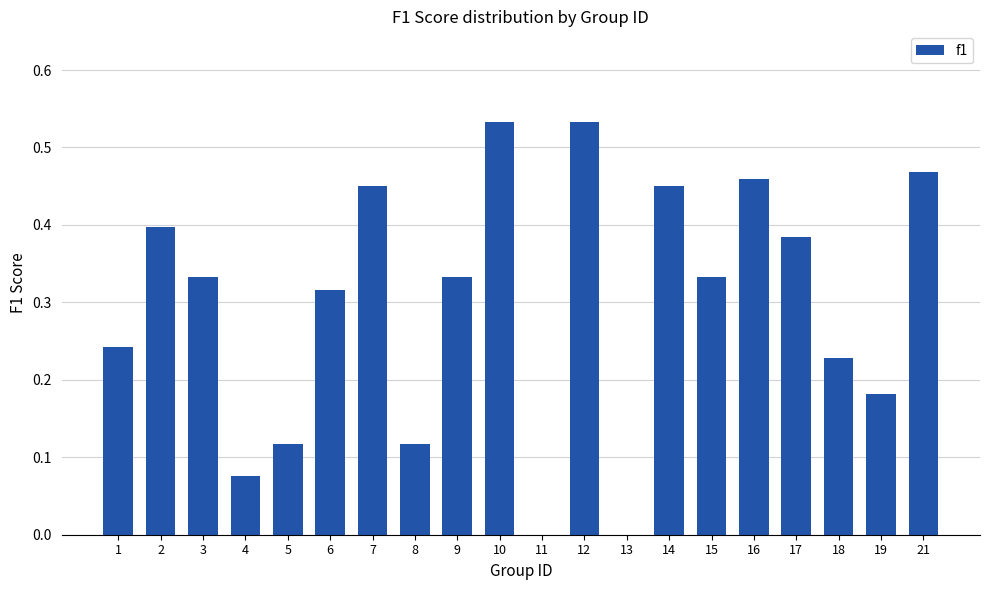

What is the sum of all values?

6.0